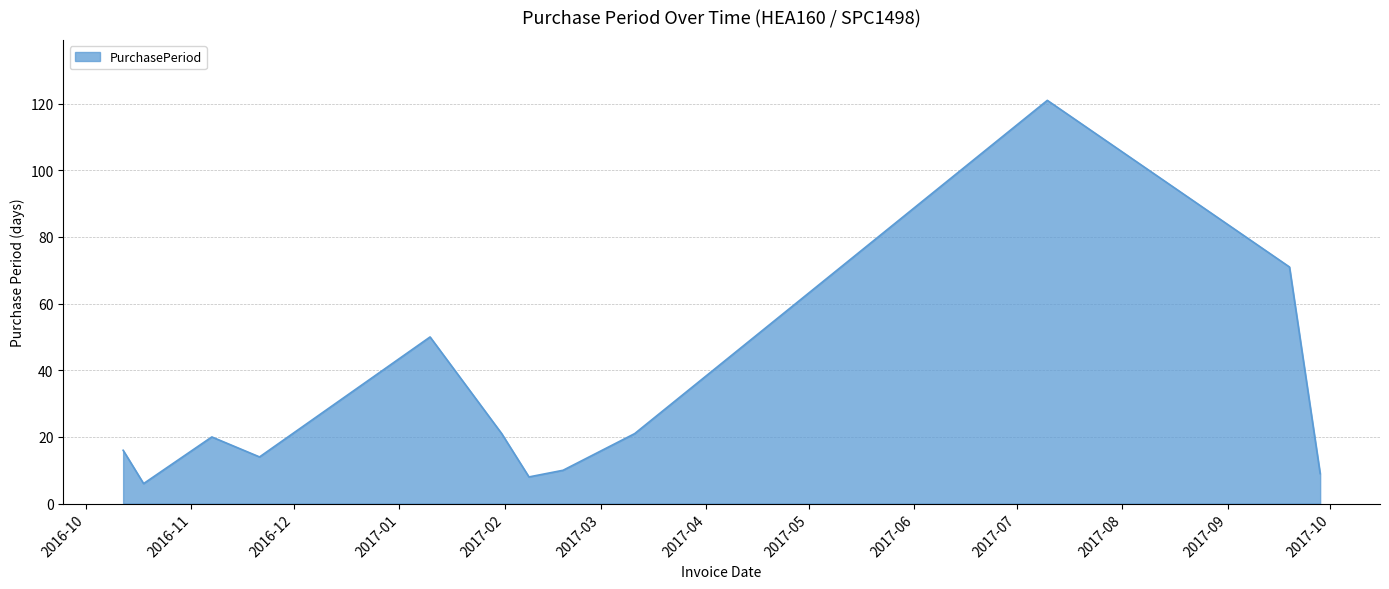

What is the maximum value shown in the chart?

121